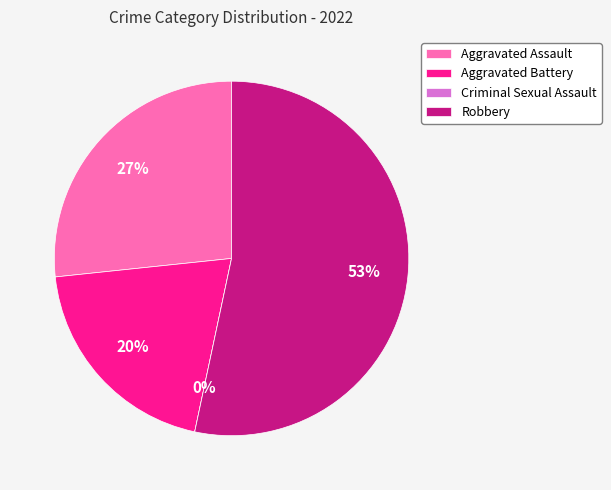

Count the number of slices in the pie.

4